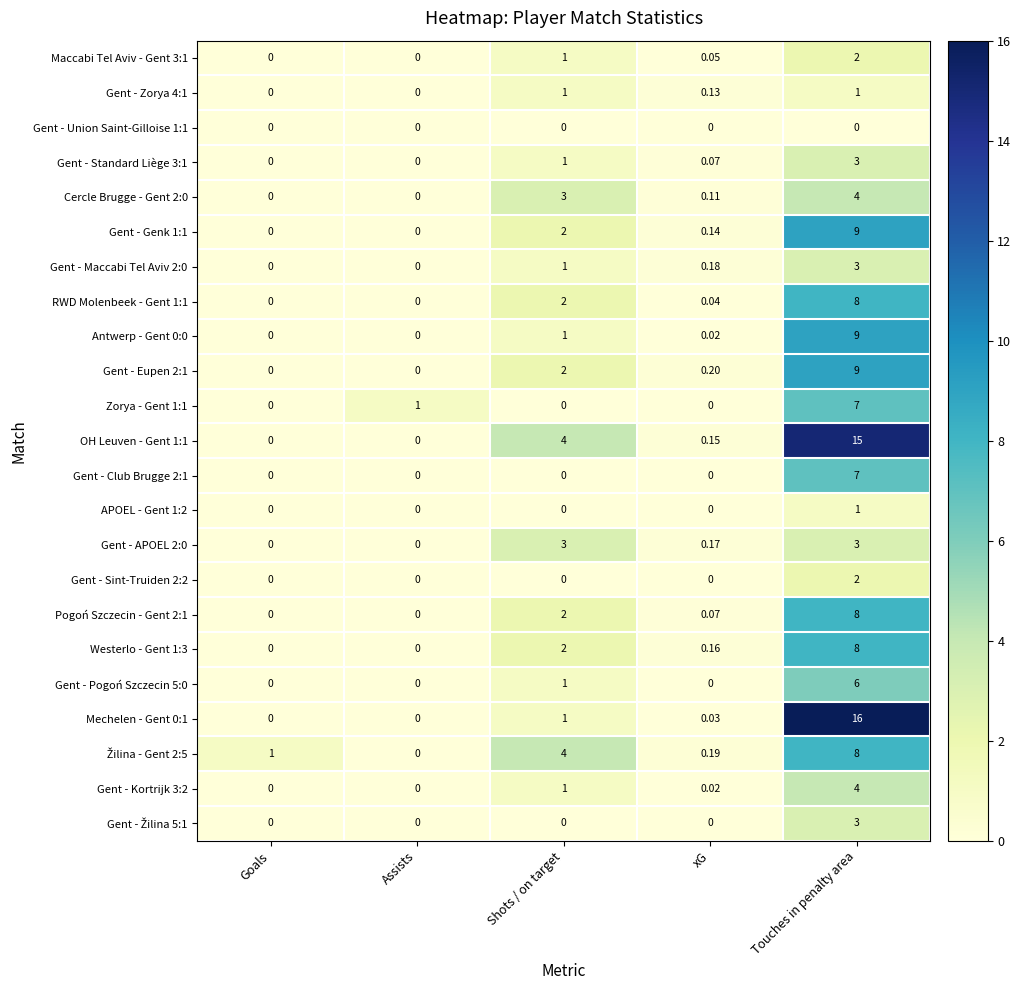

Is the value of RWD Molenbeek - Gent 1:1 at Touches in penalty area greater than the value of Gent - Maccabi Tel Aviv 2:0 at Touches in penalty area?

Yes